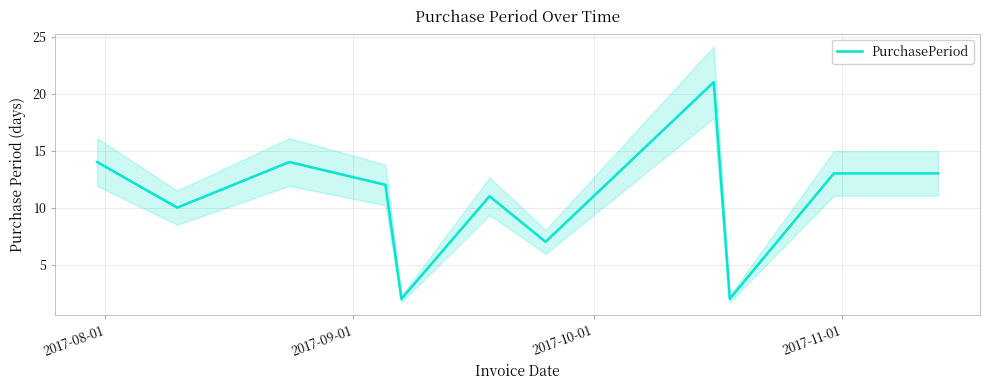

Is it true that the value at 2017-08-01 is 14?

True